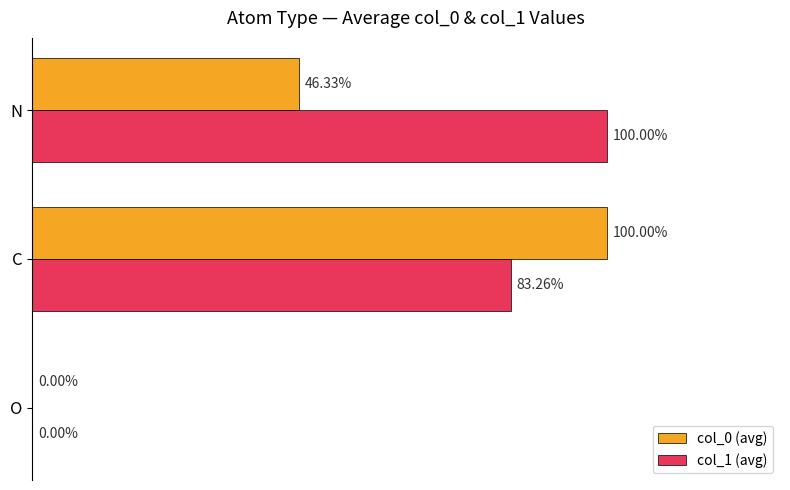

At which label does col_0 (avg) reach its peak?

C